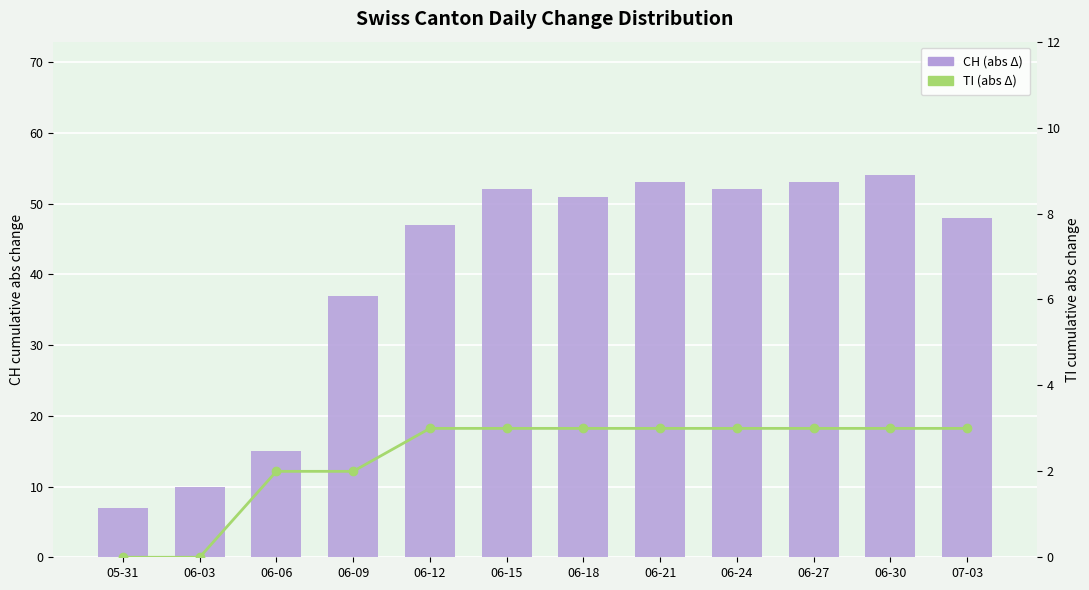

Which series has the largest range (max minus min)?

CH (cumulative abs change)